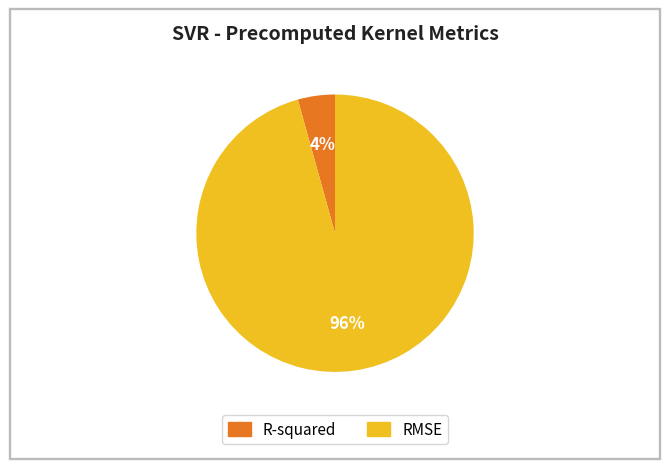

To the nearest percent, what percentage of the pie is R-squared?

4%